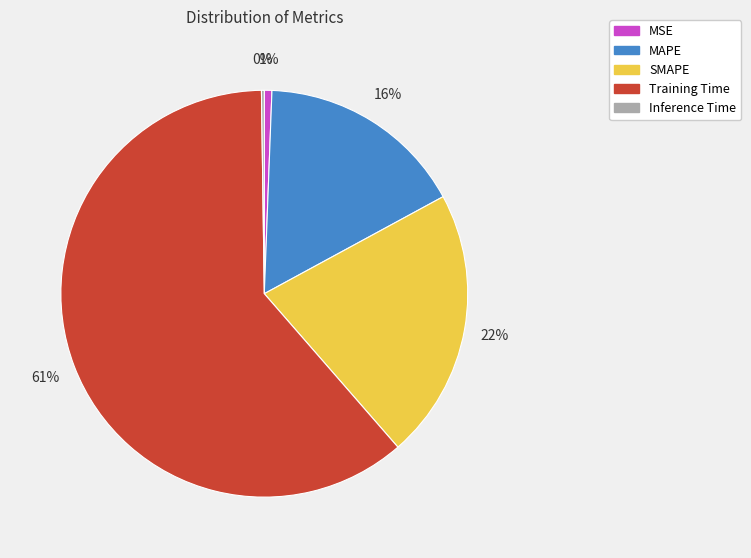

Between MSE and Training Time, which is larger?

Training Time